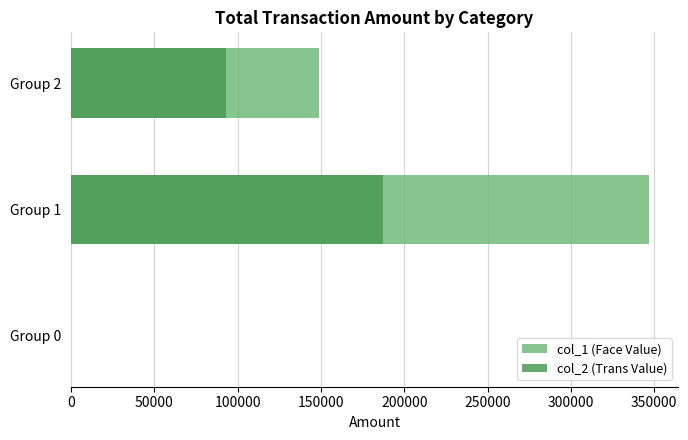

How many col_1 (Face Value) values are between 0 and 347000?

3